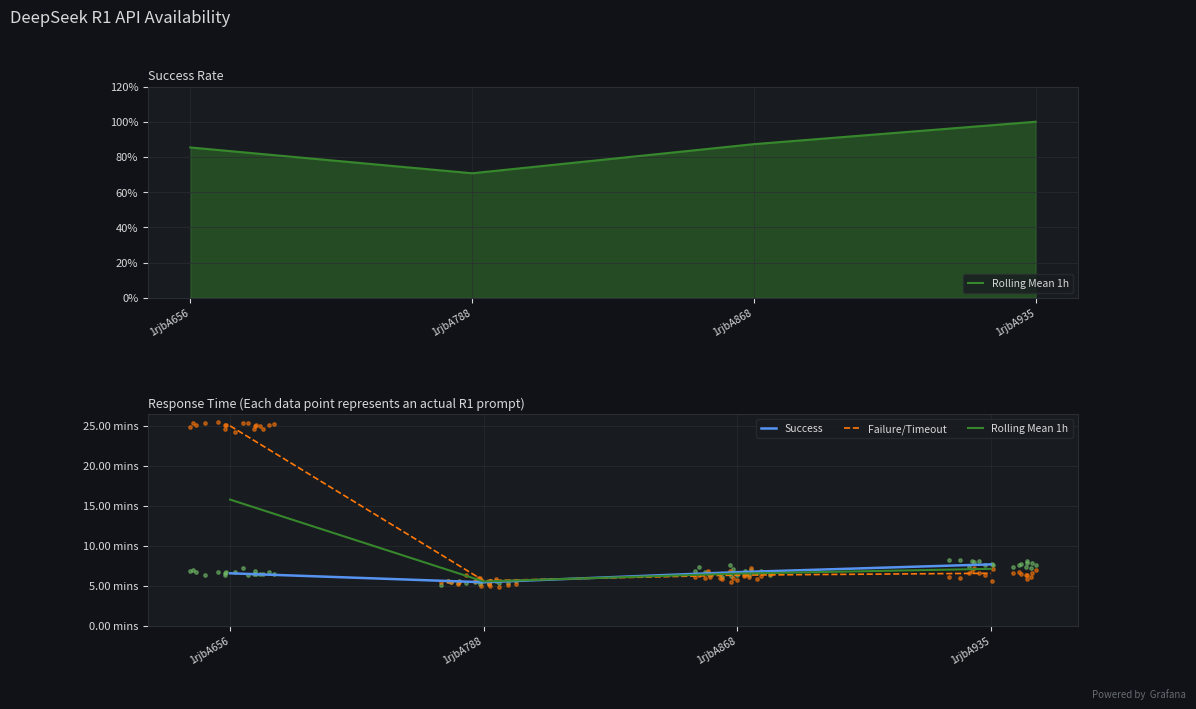

What is the total value across all series at 1rjbA788?

16.5